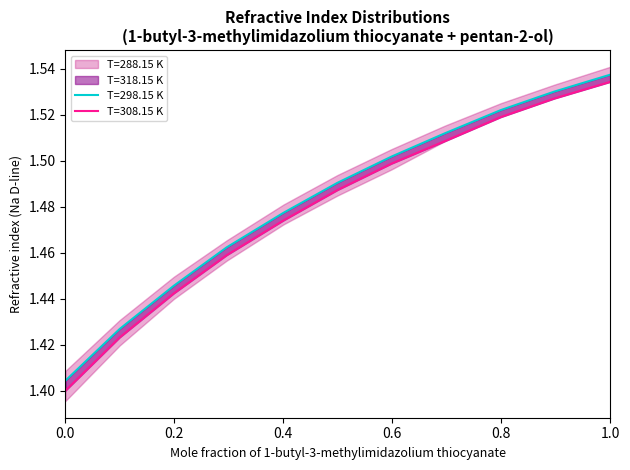

True or false: T=288.15 K and T=298.15 K intersect in this chart.

False